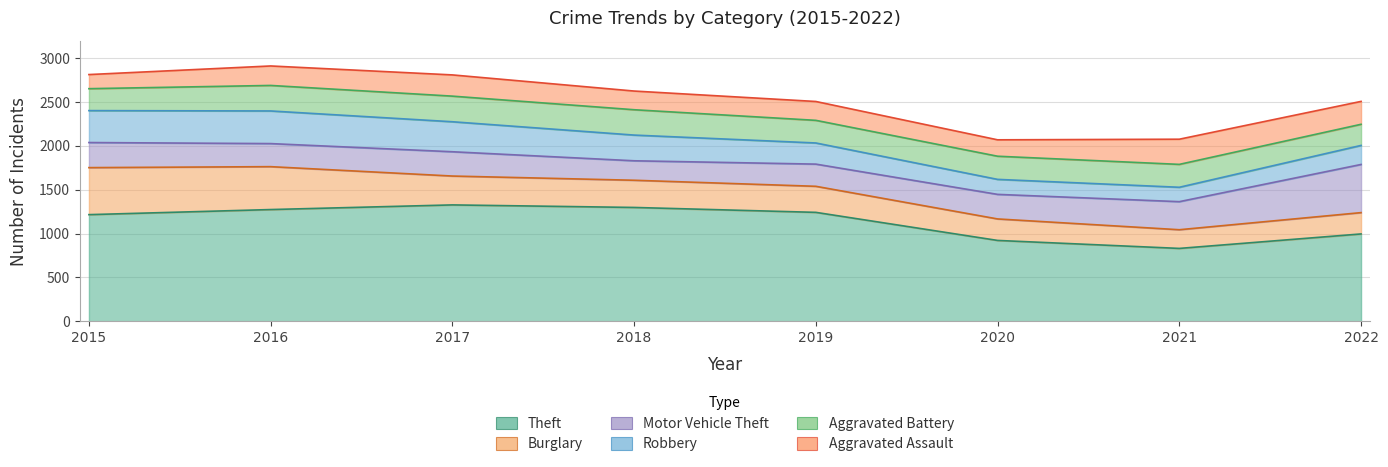

List the labels in order of Theft value, smallest first.

2021, 2020, 2022, 2015, 2019, 2016, 2018, 2017